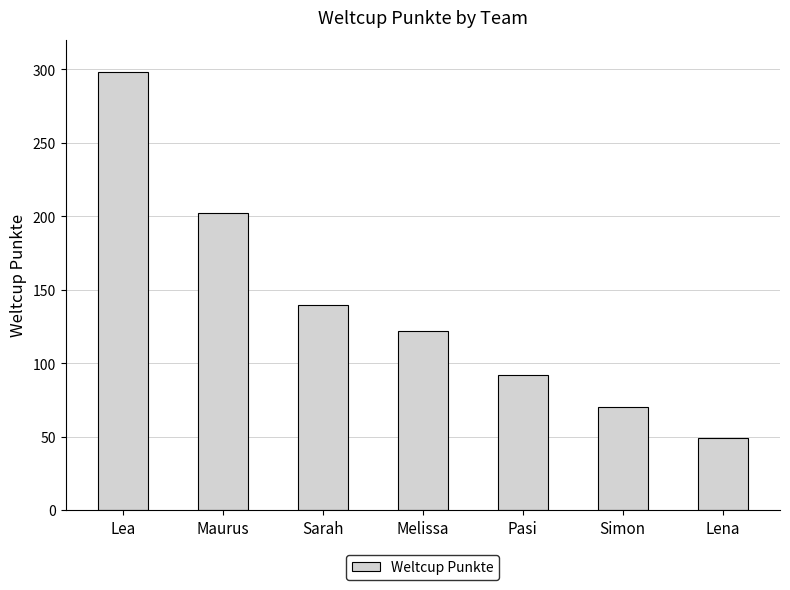

Are the bars grouped side by side (vs. stacked)?

No